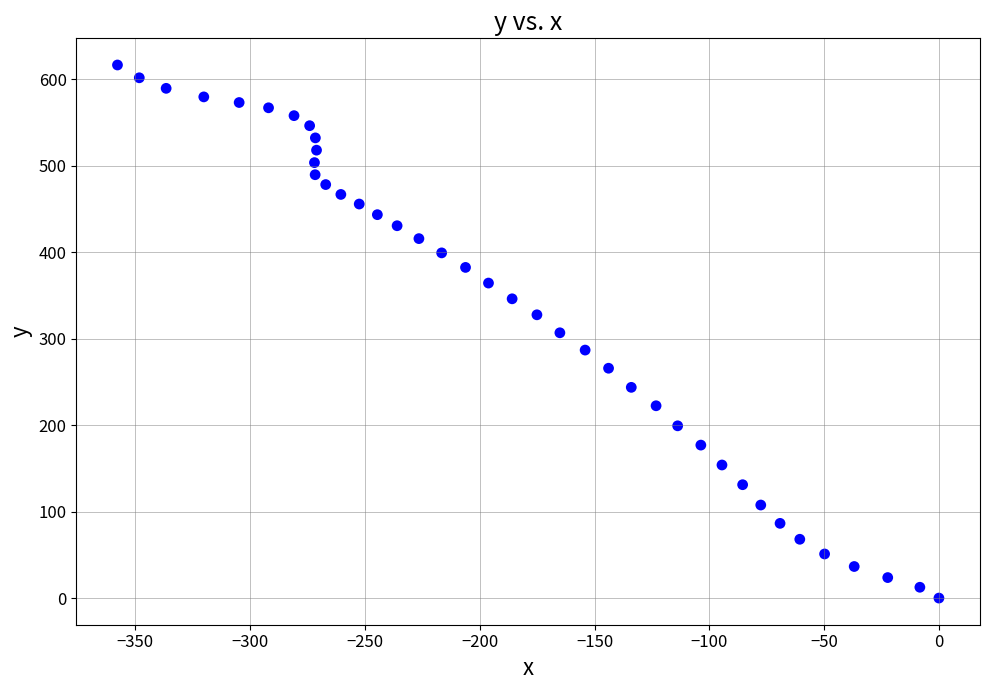

What is the range of X values (max minus min)?

357.8